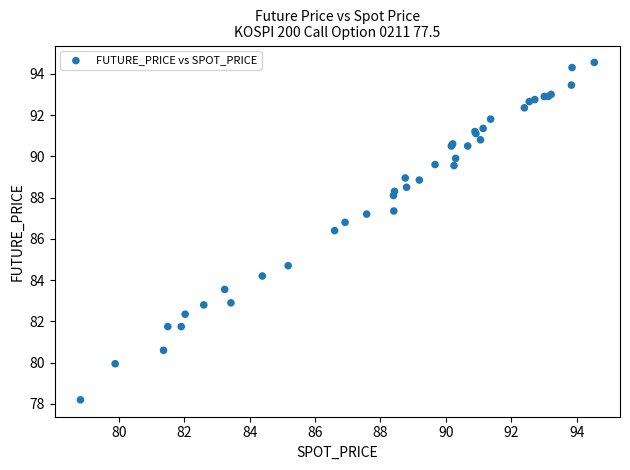

What Y value in the scatter plot is closest to 86?

86.4